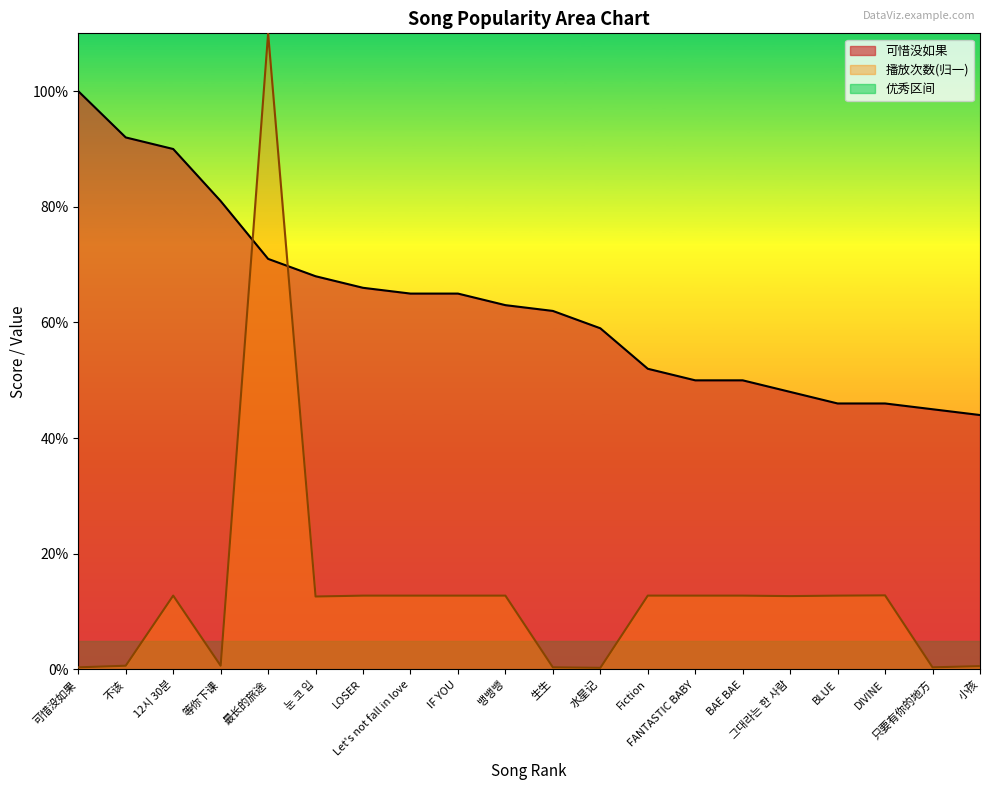

What is the smallest value displayed?

0.3